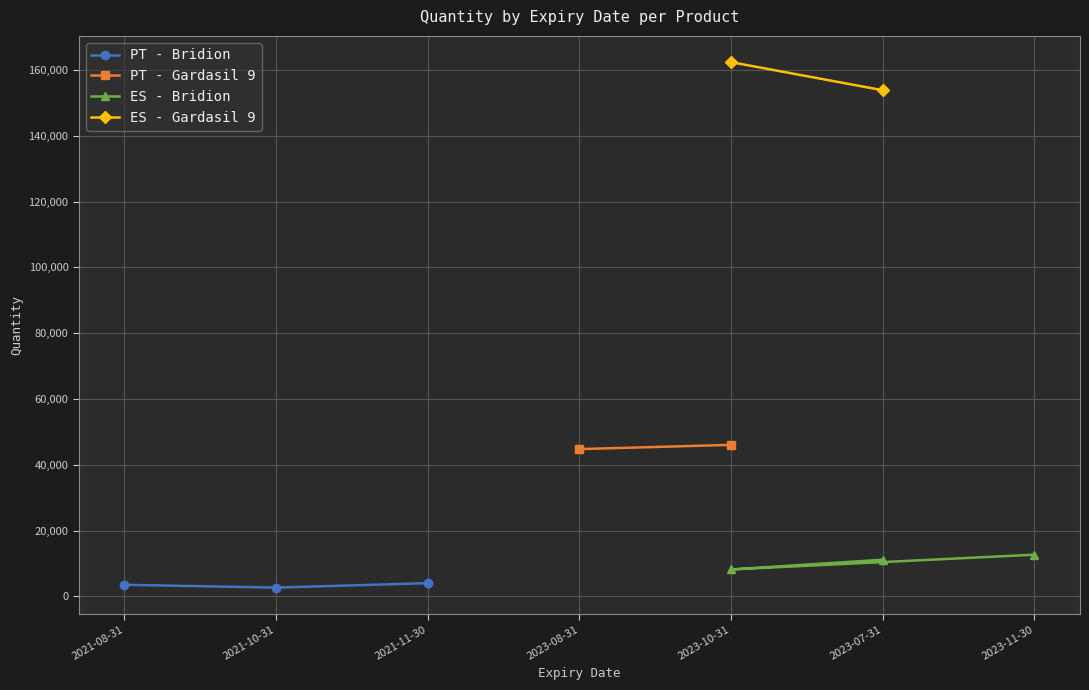

What is the value of the PT - Bridion point at the 3rd from the left?

4042